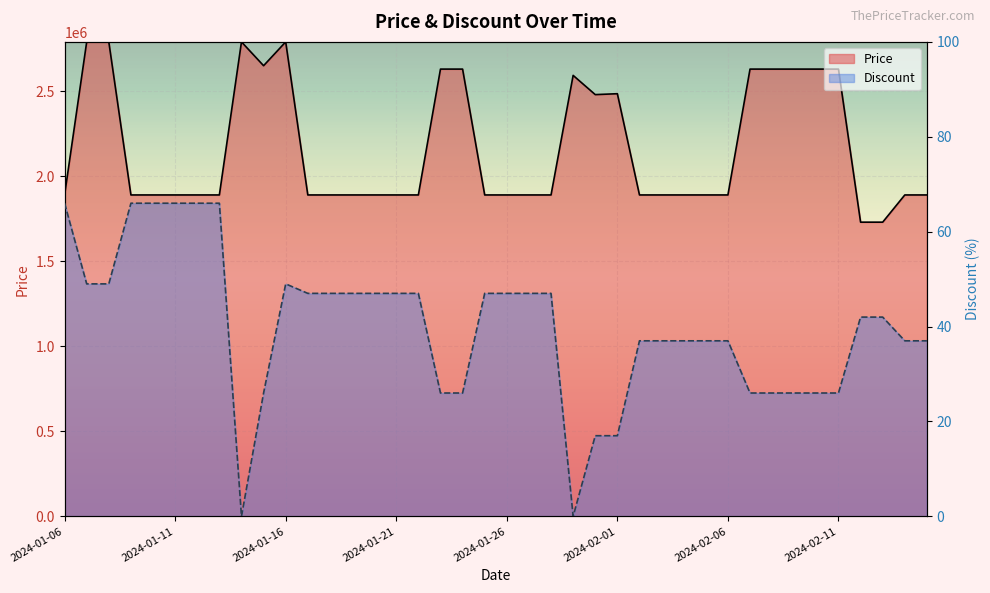

Which category has the highest value across all series?

2024-01-07